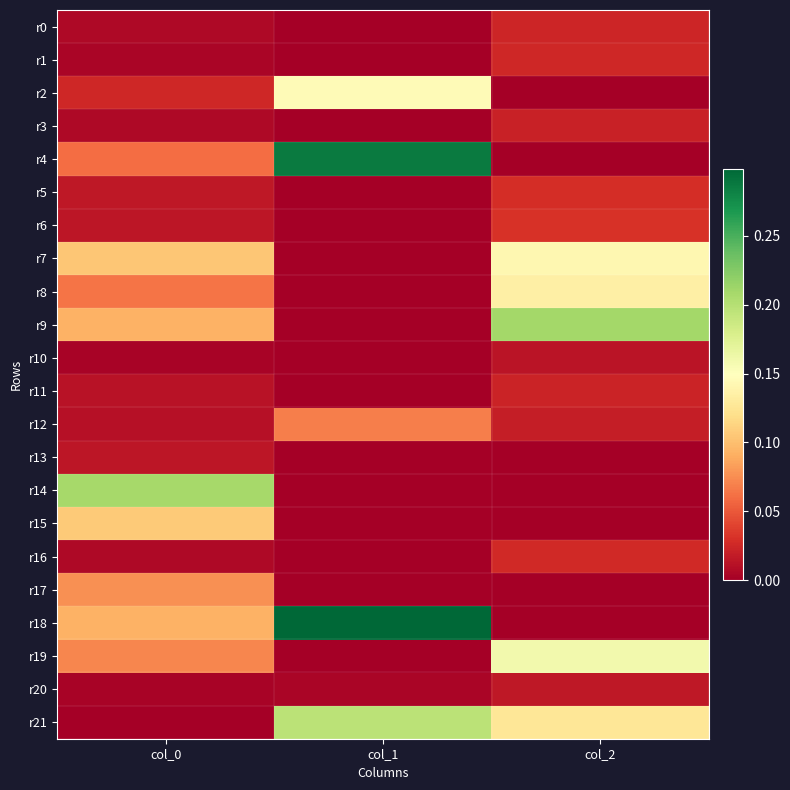

Which series has the largest total across all categories?

r18